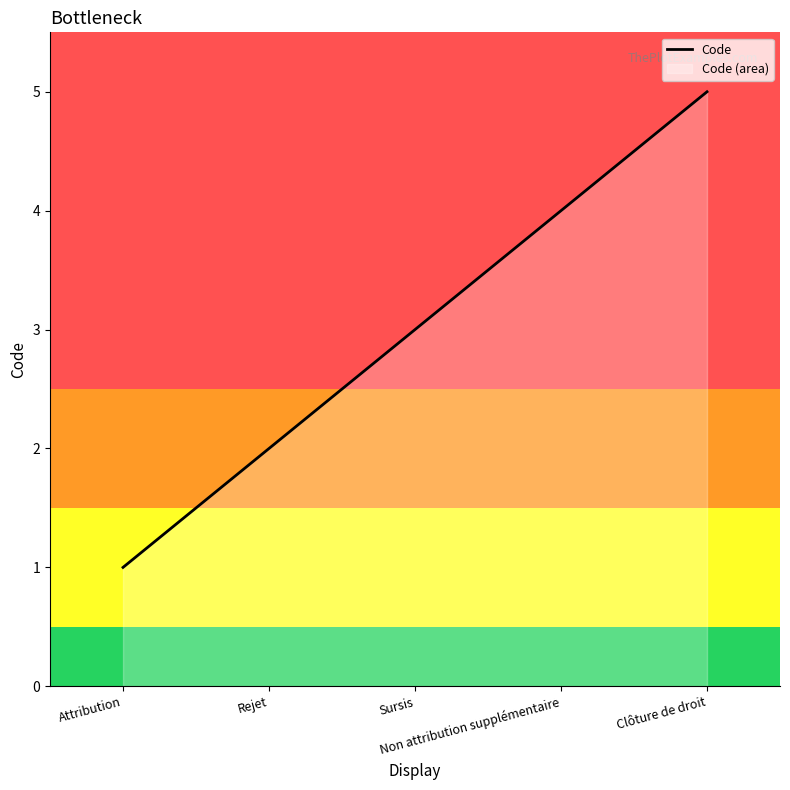

List the labels in order of value, smallest first.

Attribution, Rejet, Sursis, Non attribution supplémentaire, Clôture de droit